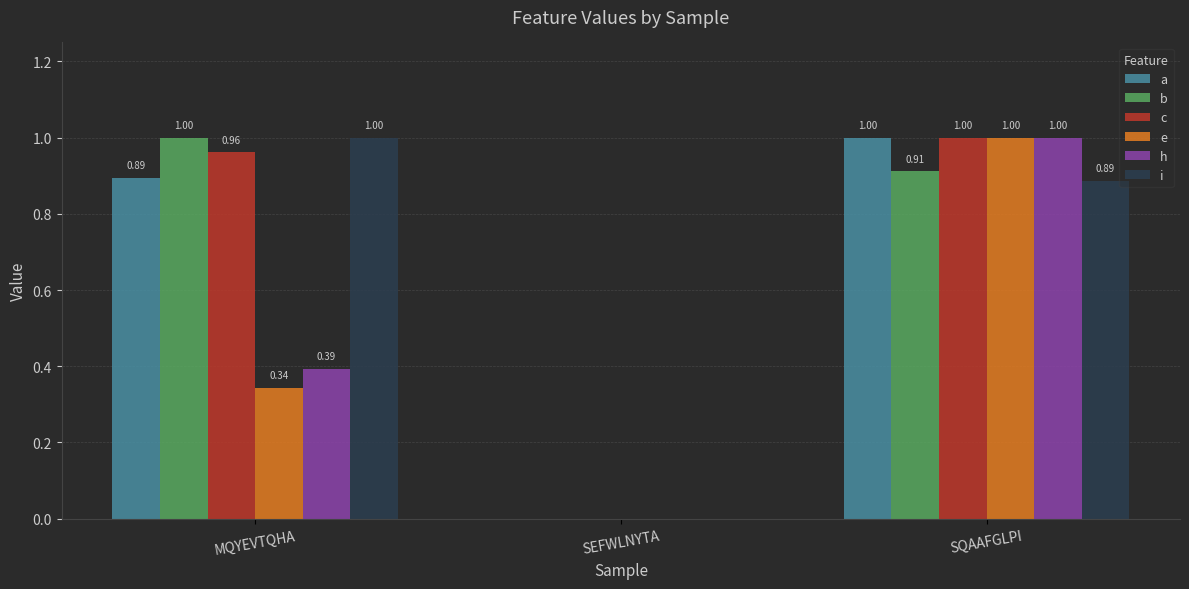

Are the bars horizontal?

No